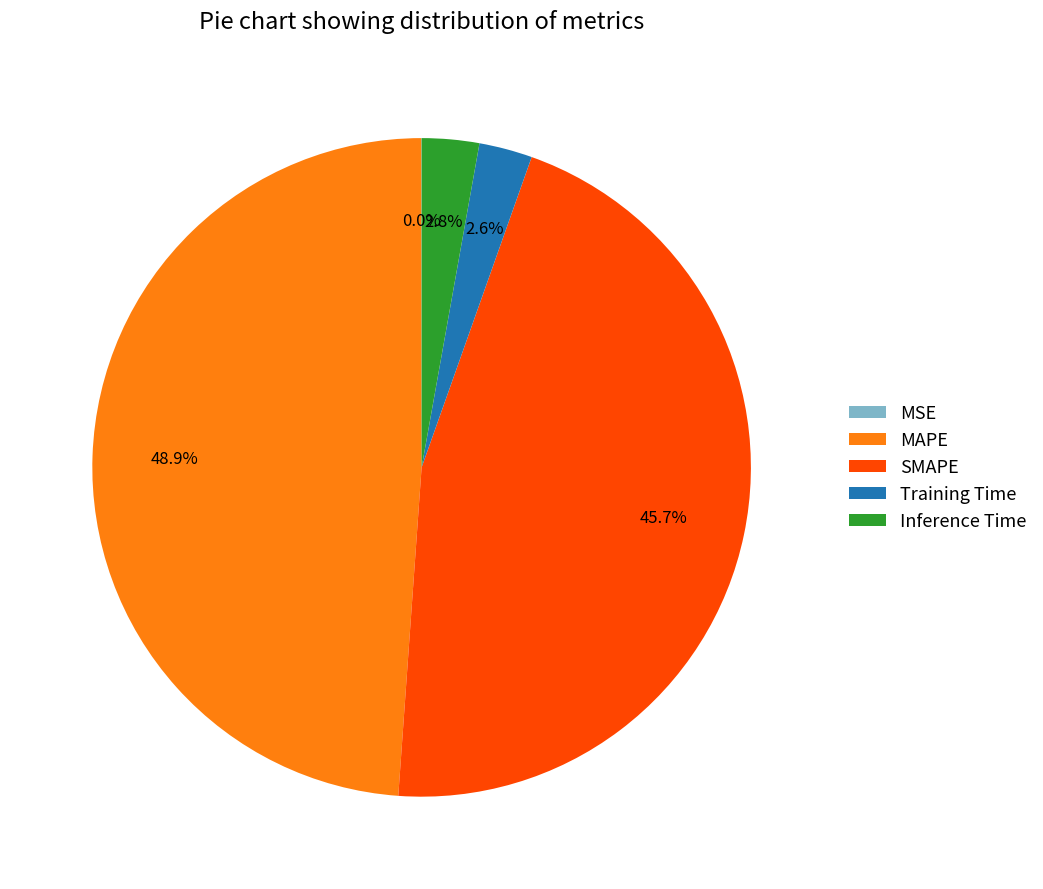

Which slice is the largest?

MAPE